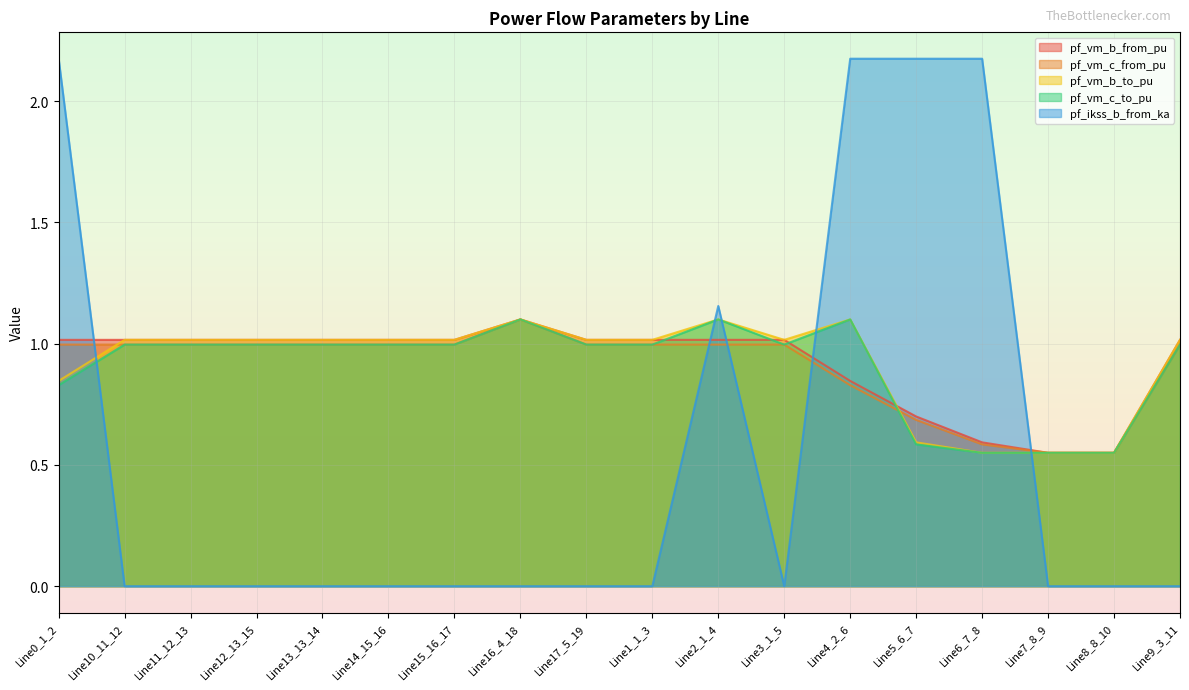

Which category has the highest value in the pf_vm_c_to_pu series?

Line16_4_18